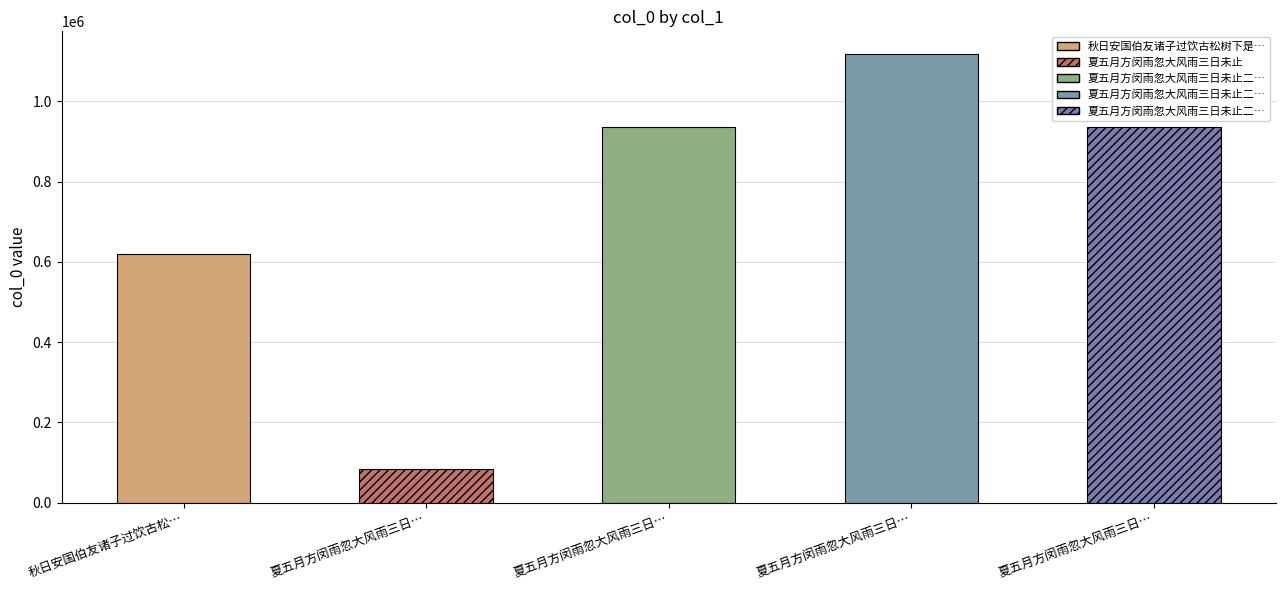

Reading left to right, transcribe all the data shown in this chart.

619545	82923	936577	1118700	936578